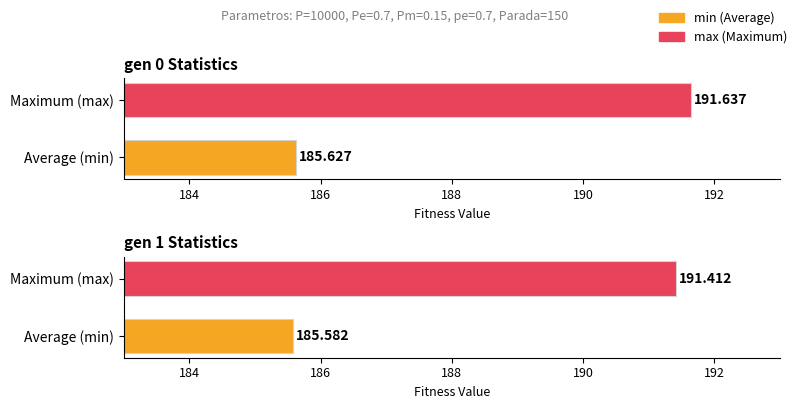

At which category is the sum across all series the highest?

184